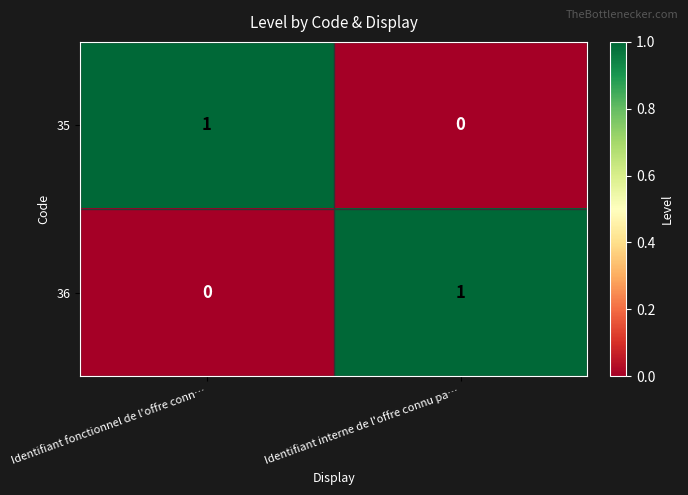

Is it true that 35 equals 1 at Identifiant fonctionnel de l'offre conn…?

True